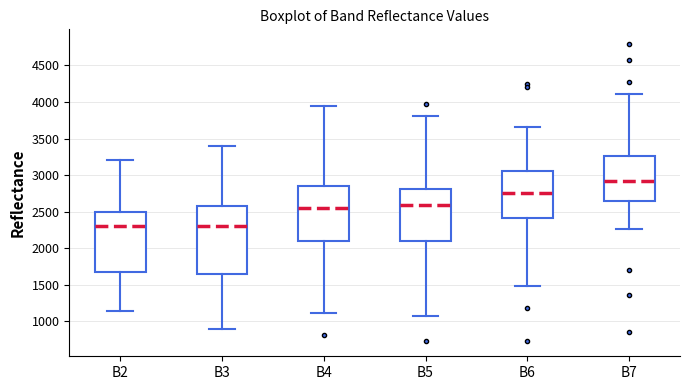

Which box is the tallest, from its lower edge to its upper edge?

B3